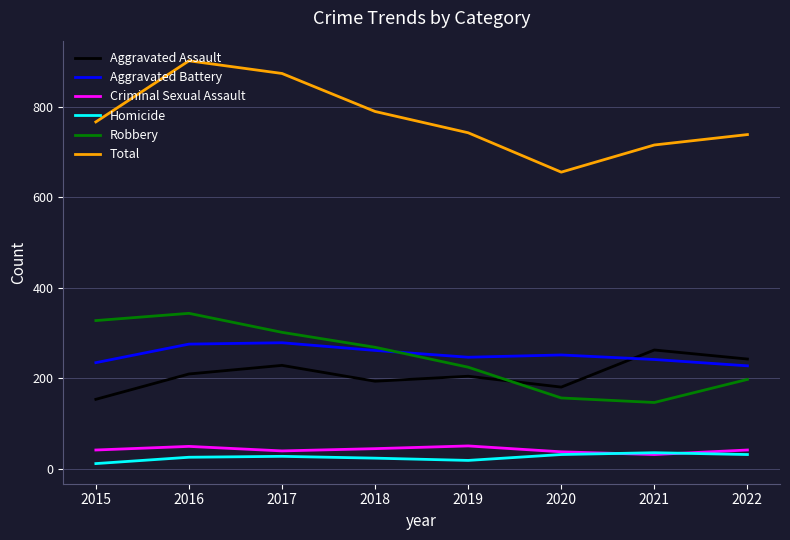

True or false: Total and Homicide cross at least once.

False